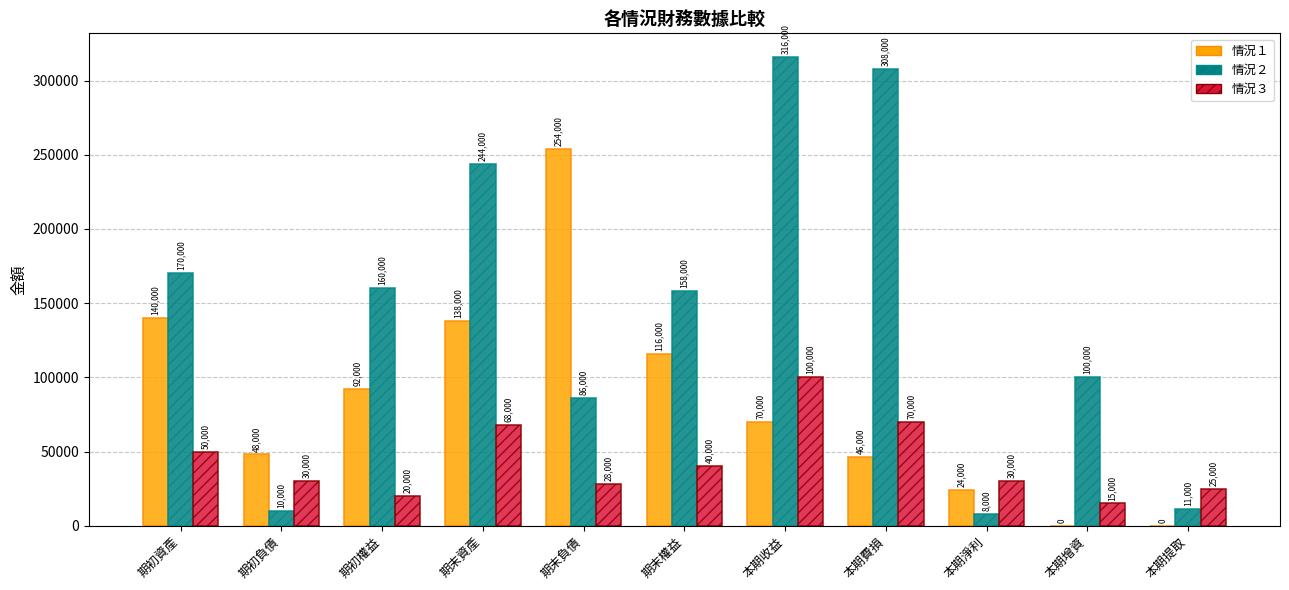

Reading left to right, what are all the values shown in this chart?

情況１: 140000	48000	92000	138000	254000	116000	70000	46000	24000	0	0
情況２: 170000	10000	160000	244000	86000	158000	316000	308000	8000	100000	11000
情況３: 50000	30000	20000	68000	28000	40000	100000	70000	30000	15000	25000